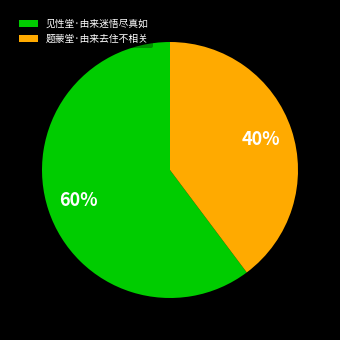

Is the sum of 见性堂·由来迷悟尽真如 and 题蒙堂·由来去住不相关 greater than half?

Yes